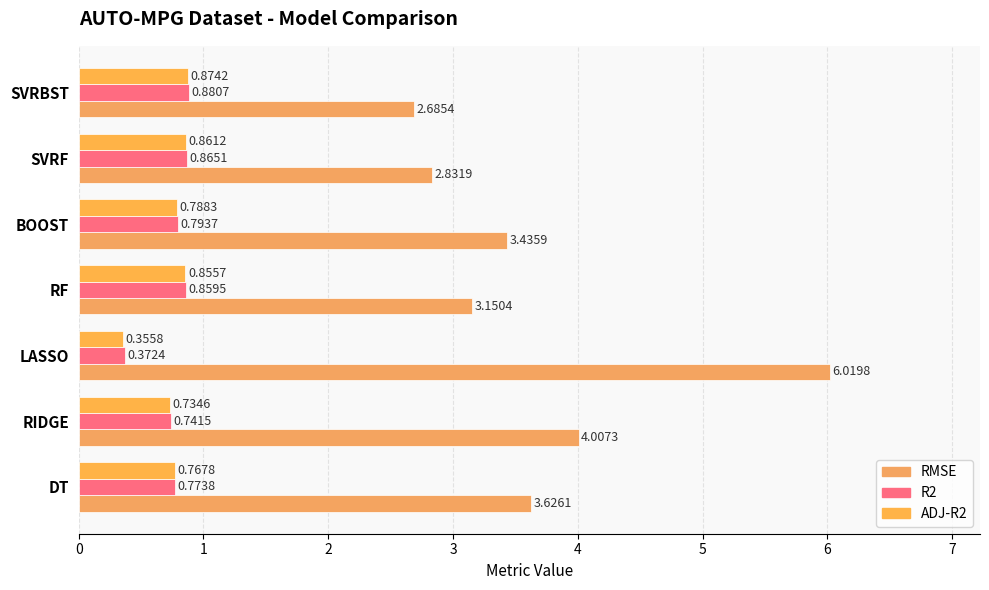

At which category is the sum across all series the highest?

LASSO